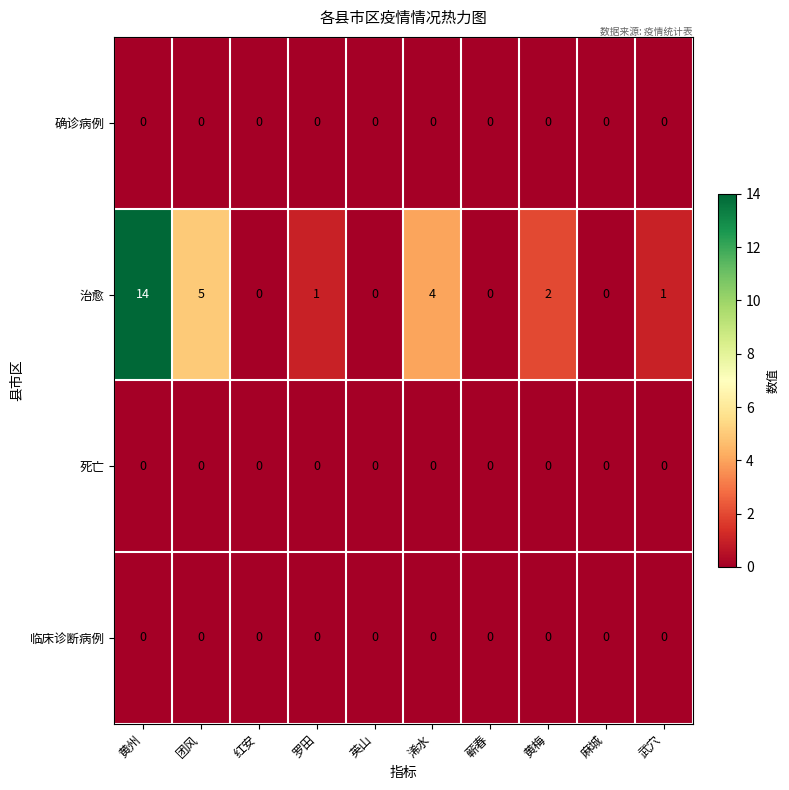

The 确诊病例 series shows 0 at 红安. True or false?

True